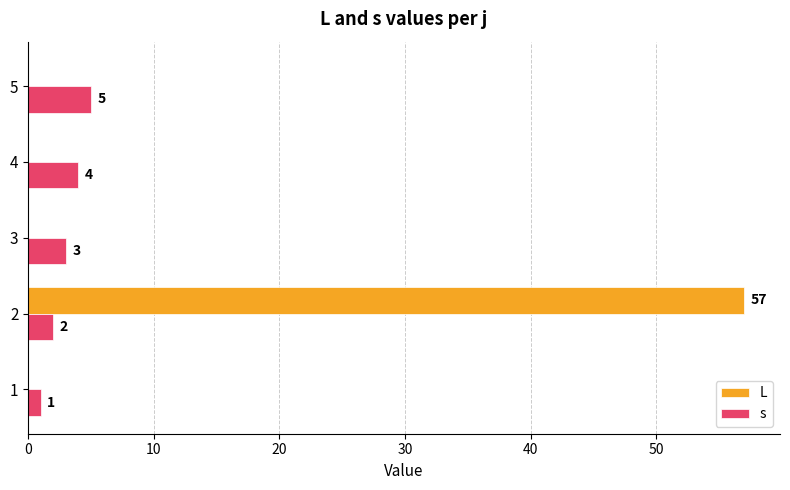

True or false: L has a value of 96 at 2.

False